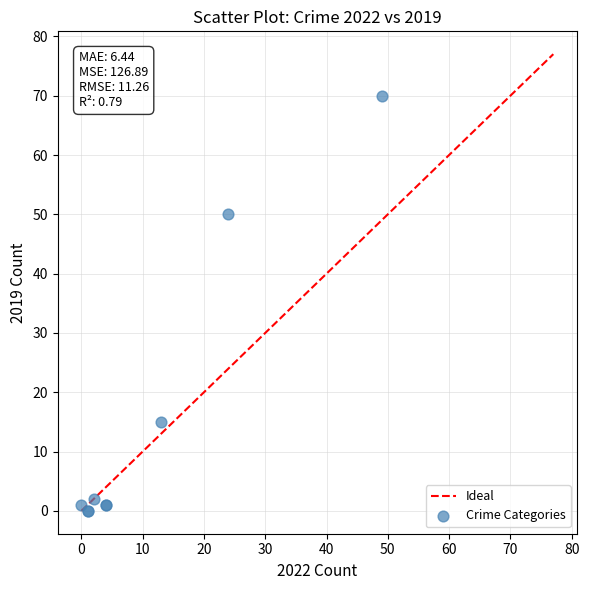

What Y value in the scatter plot is closest to 35?

50